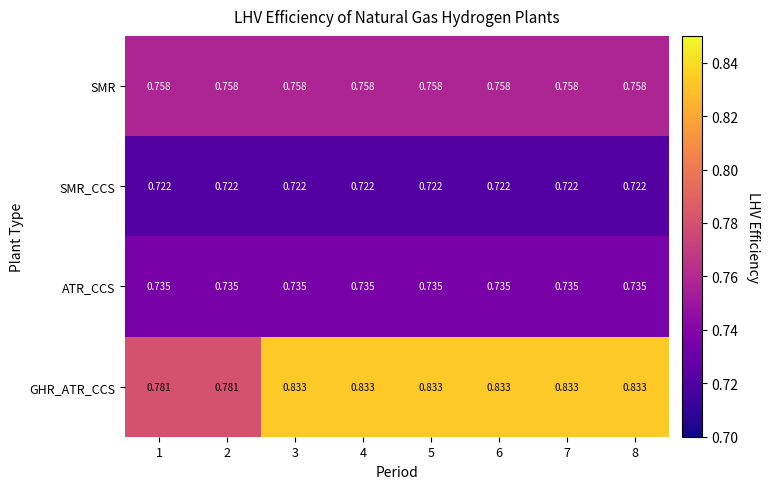

Between 1 and 8, which series saw the biggest shift?

GHR_ATR_CCS